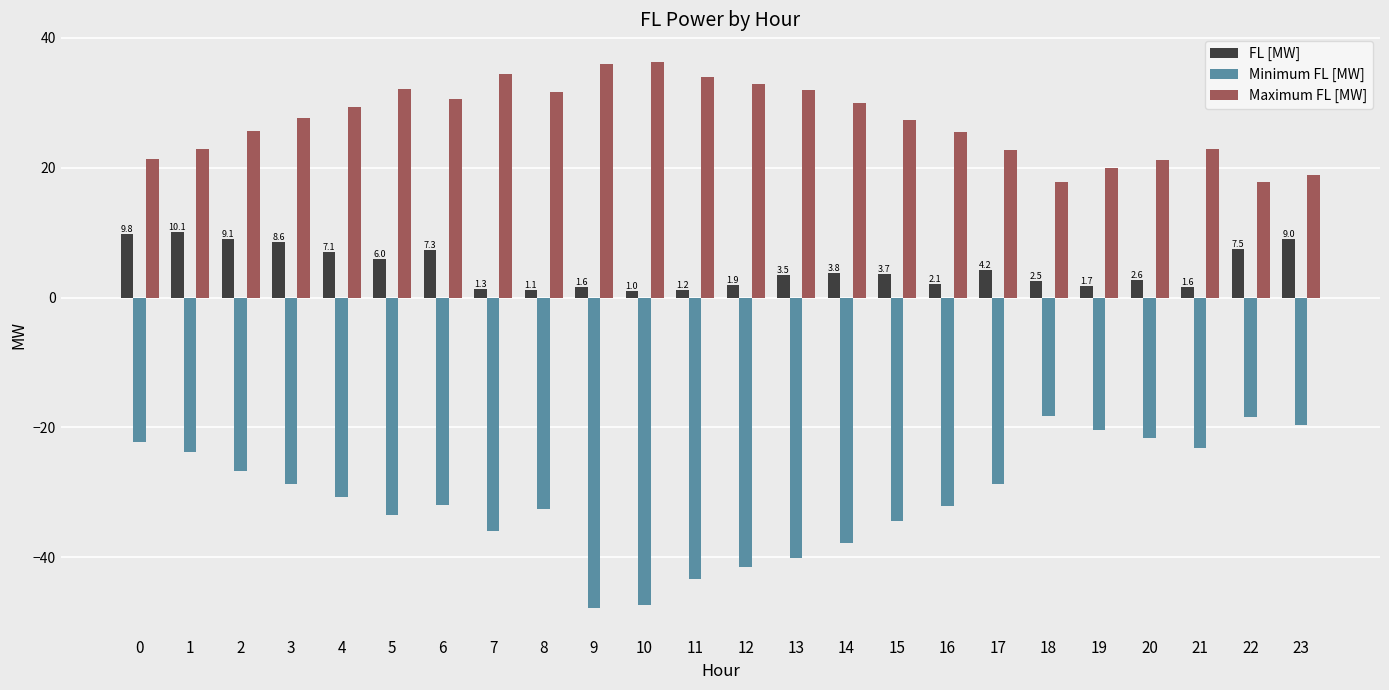

The value of FL [MW] at 2 is 9.1. True or false?

True